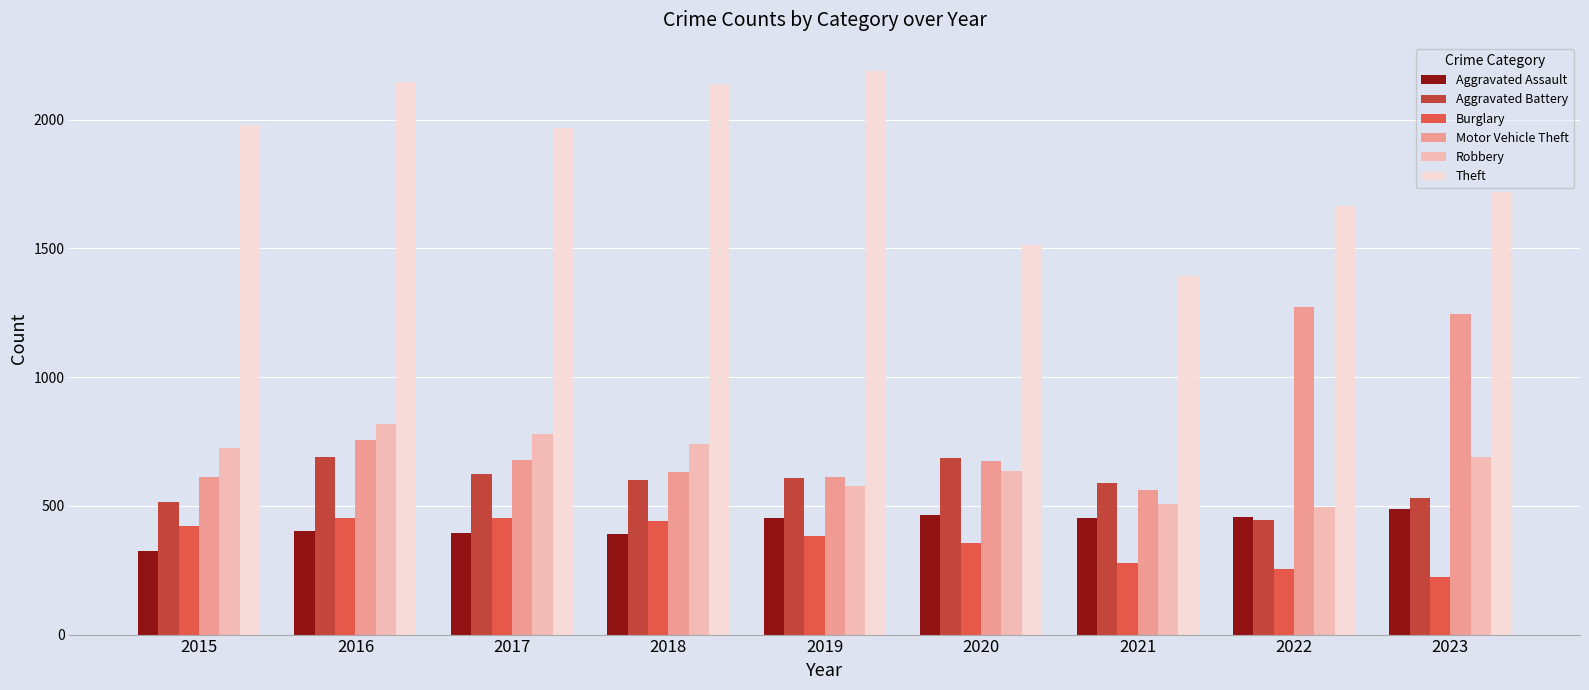

What is the difference between the second highest and minimum values in the Theft series?

756